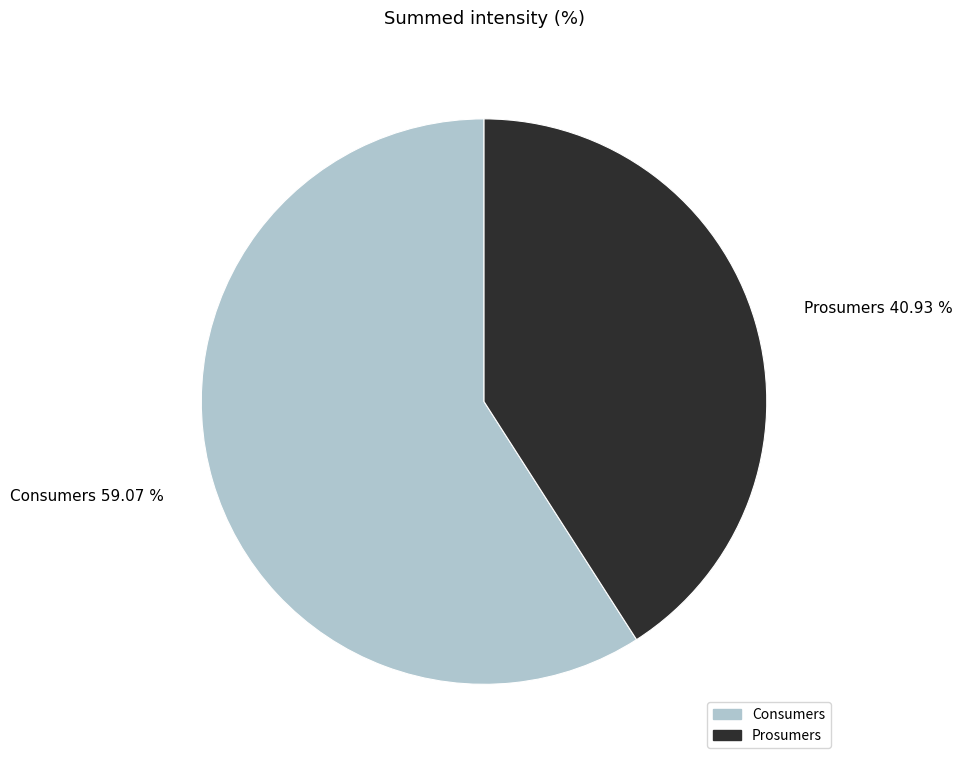

How much of the chart is everything except Consumers?

40.9%